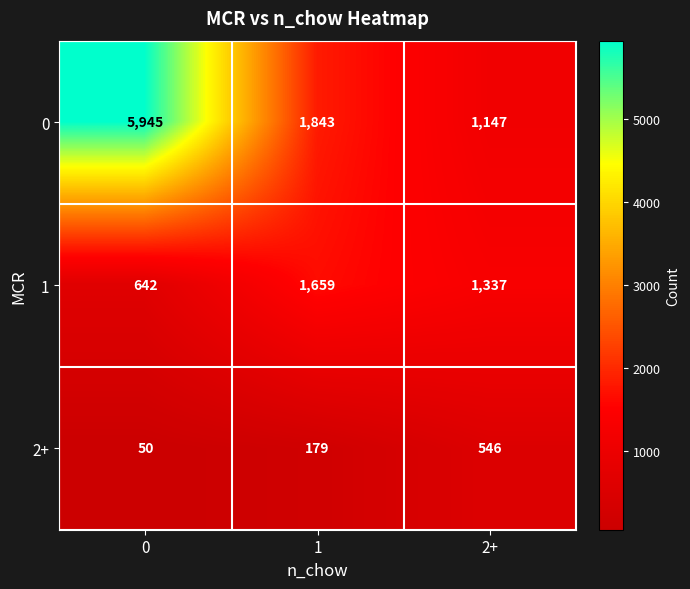

The value of 0 at 1 is 3143. True or false?

False